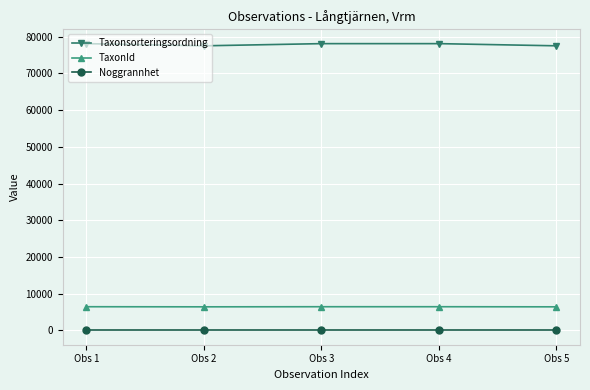

The value of TaxonId at Obs 4 is 6453. True or false?

True